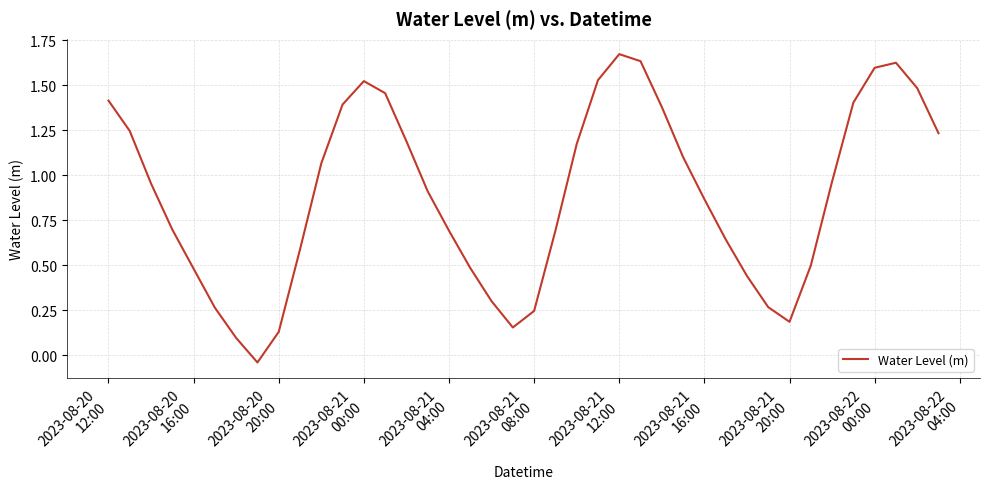

How many interior local peaks (higher than both neighbors) does the data have?

3